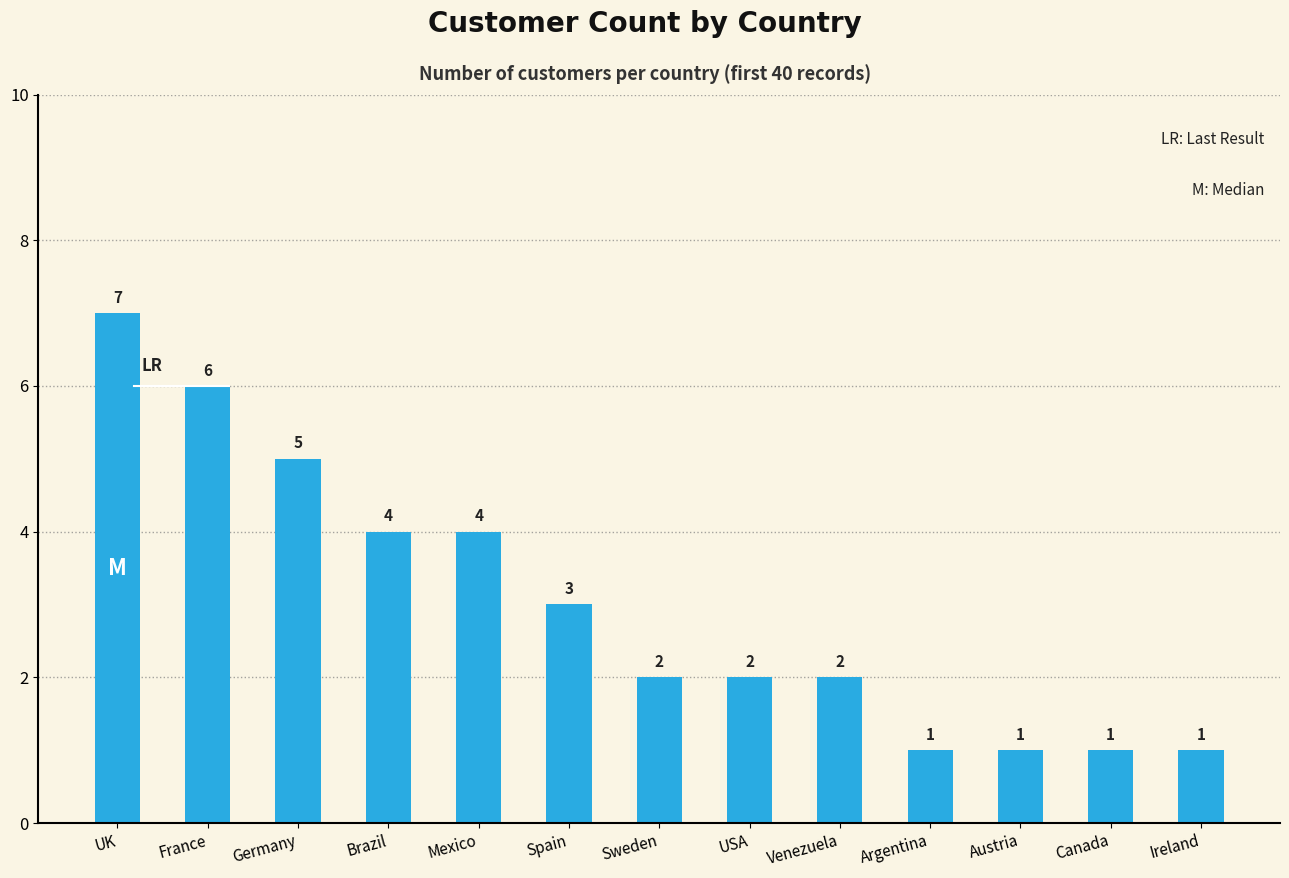

At which label does the data first exceed 2?

UK